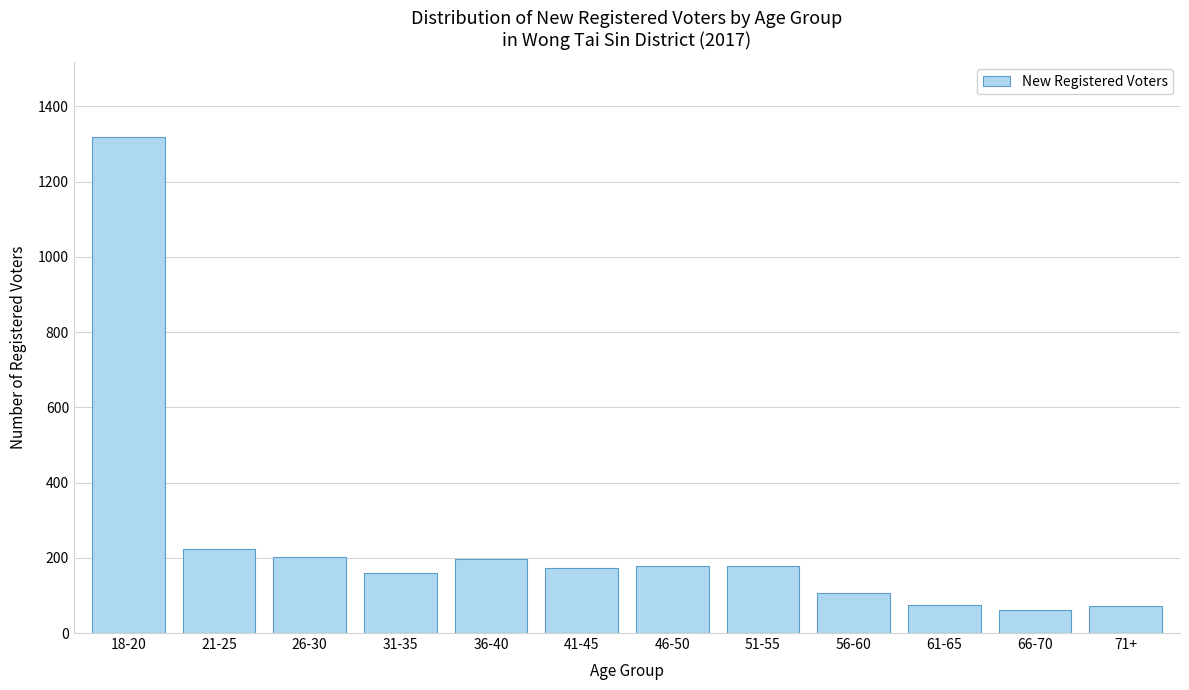

The value at 21-25 is 340. True or false?

False